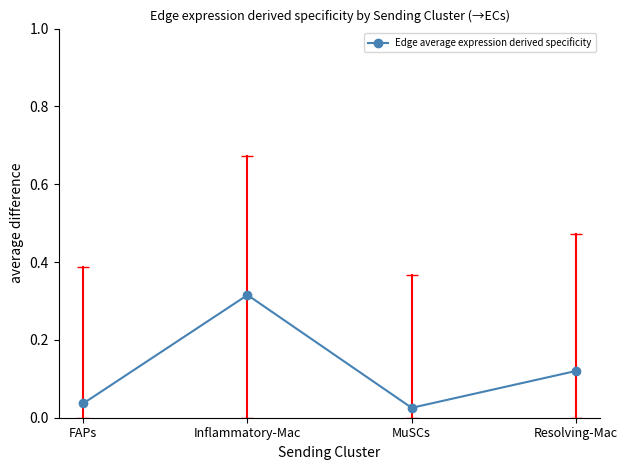

Count the number of categories in the chart.

4